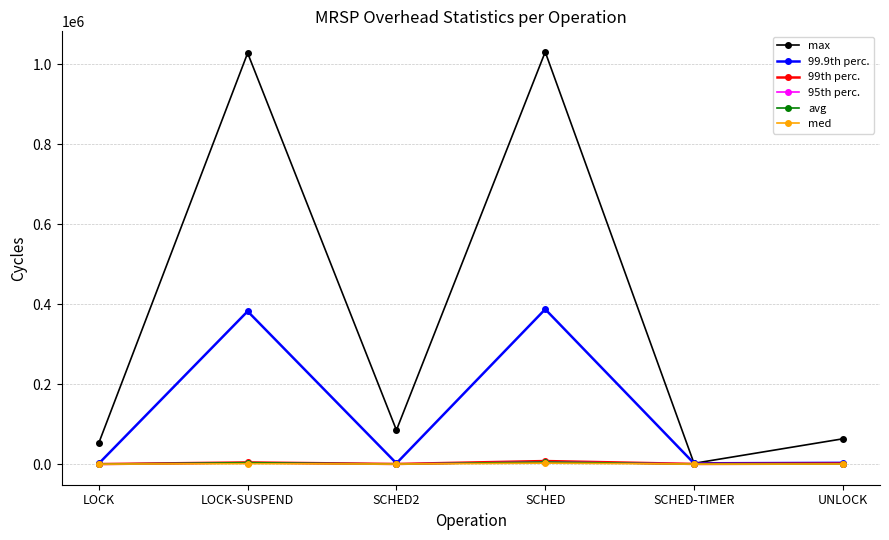

How many values in the 99.9th perc. series exceed 3340?

3